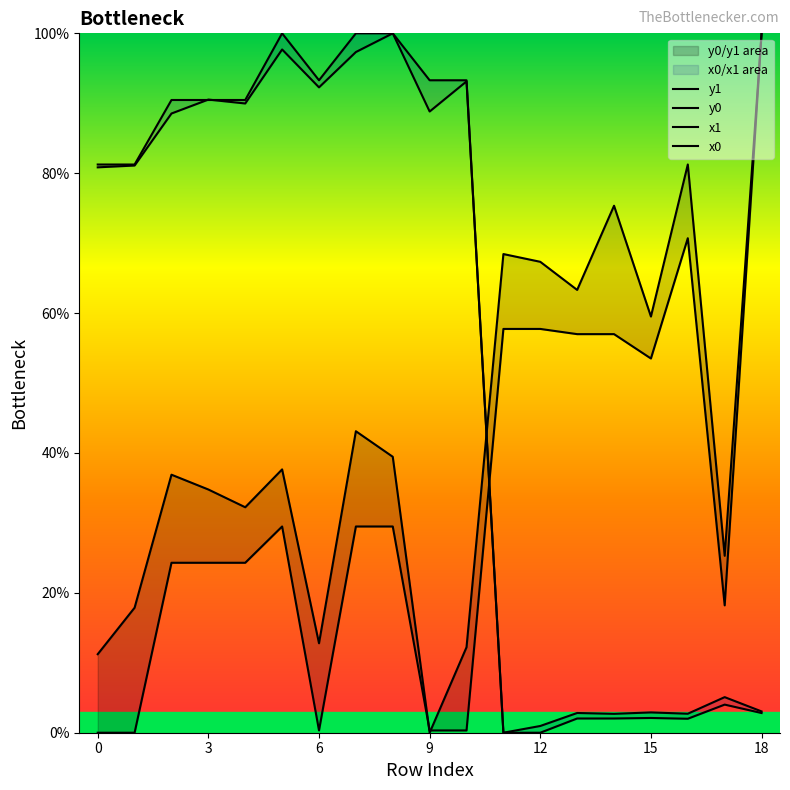

What is the difference between the x1 values at 13 and 6?

85.7